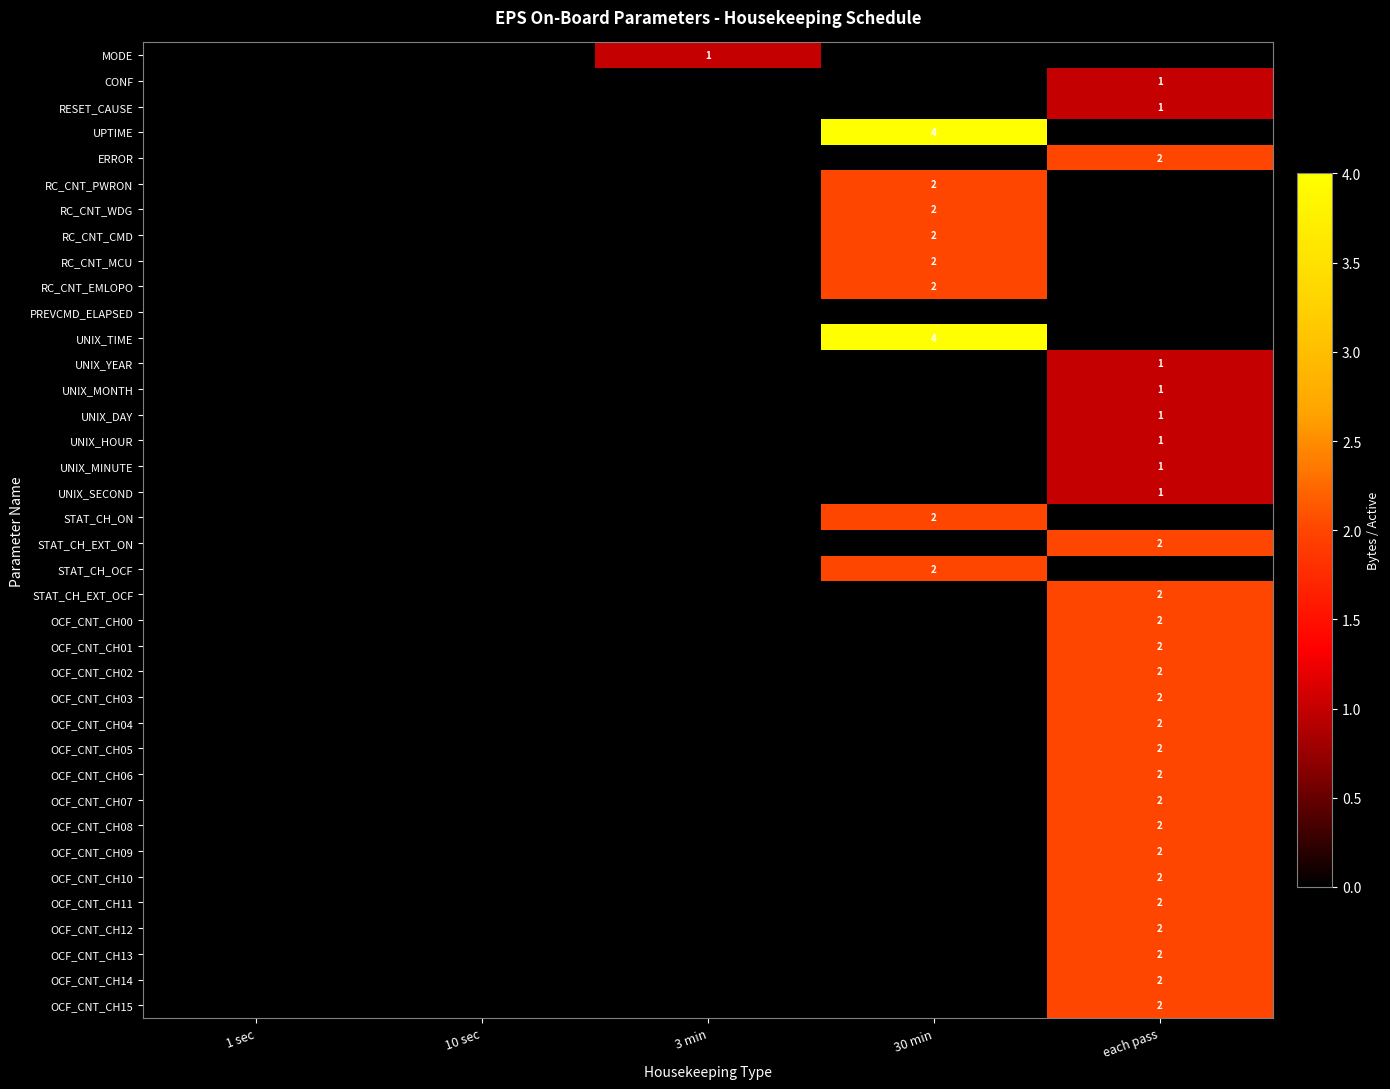

At which category does the chart reach its peak across all series?

30 min